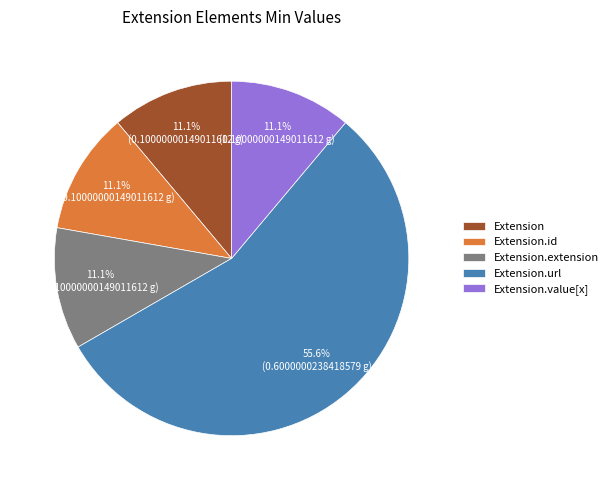

The Extension slice represents 7% of the pie. True or false?

False